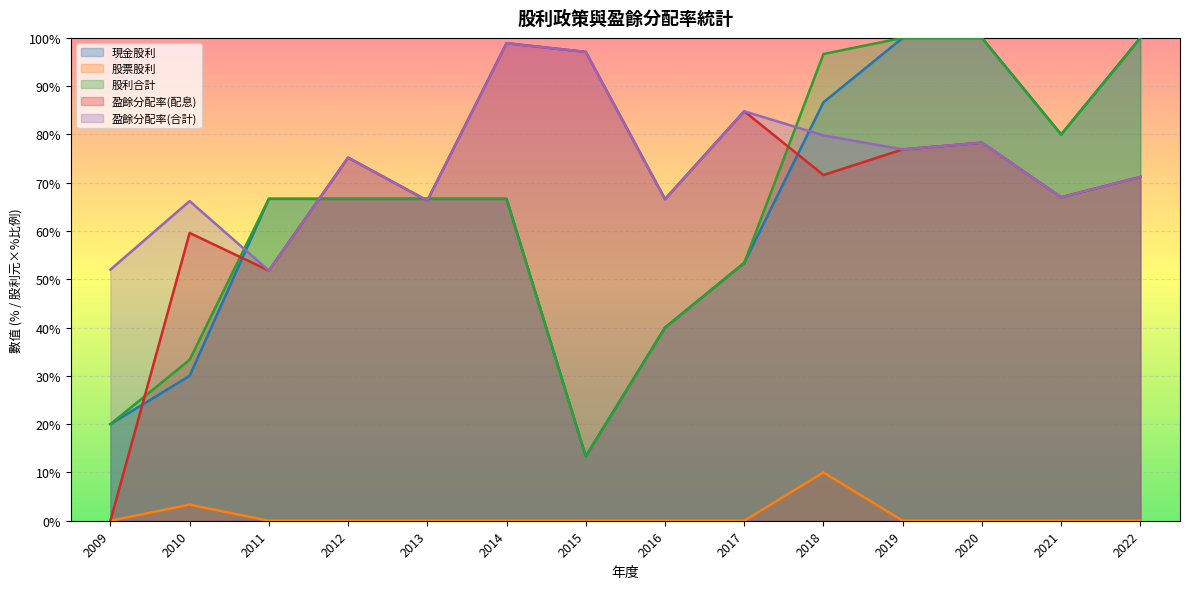

Rank the series by their maximum value, from lowest to highest.

股票股利, 盈餘分配率(配息), 盈餘分配率(合計), 現金股利, 股利合計